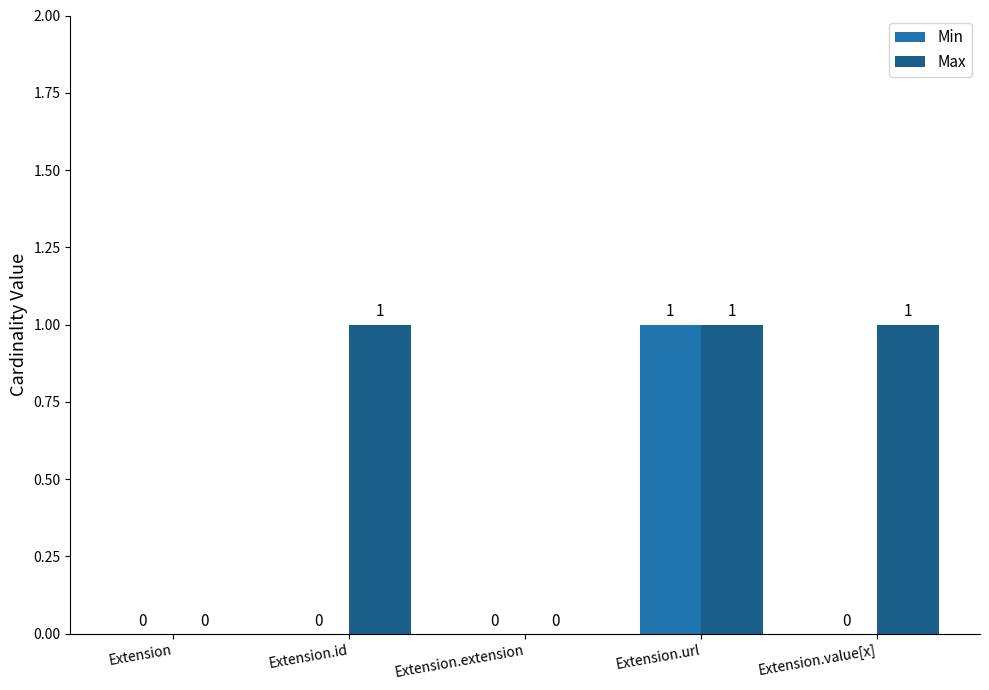

What is the highest value of the Max series?

1